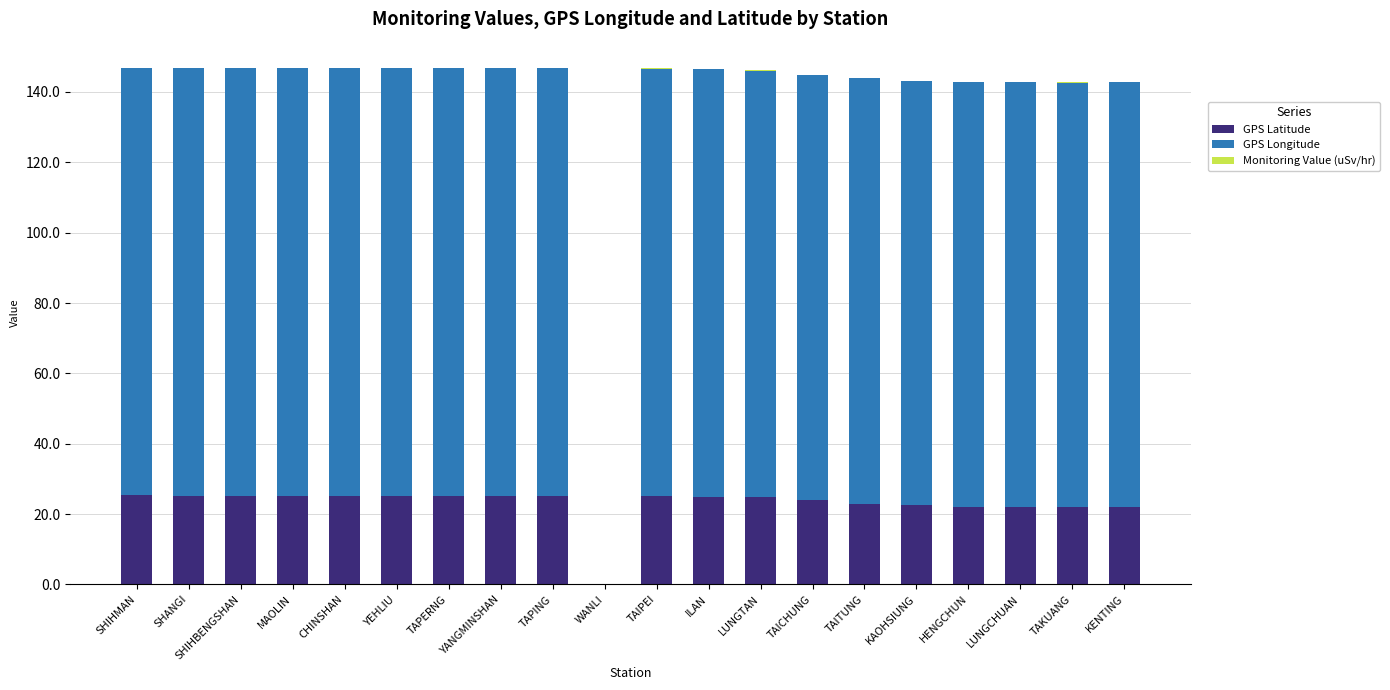

Is it true that GPS Latitude equals 0.0 at WANLI?

True